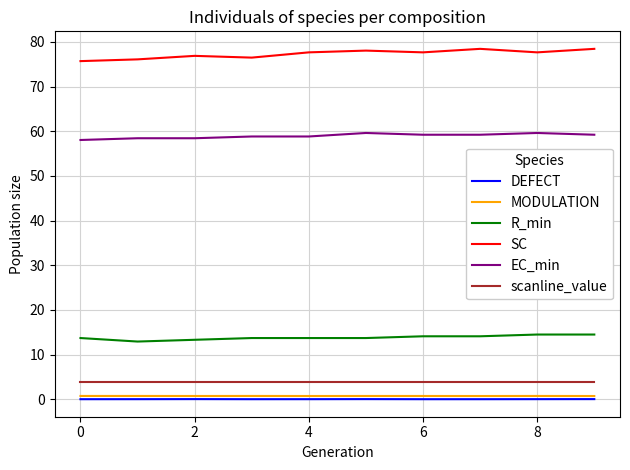

What is the minimum value for SC?

75.7